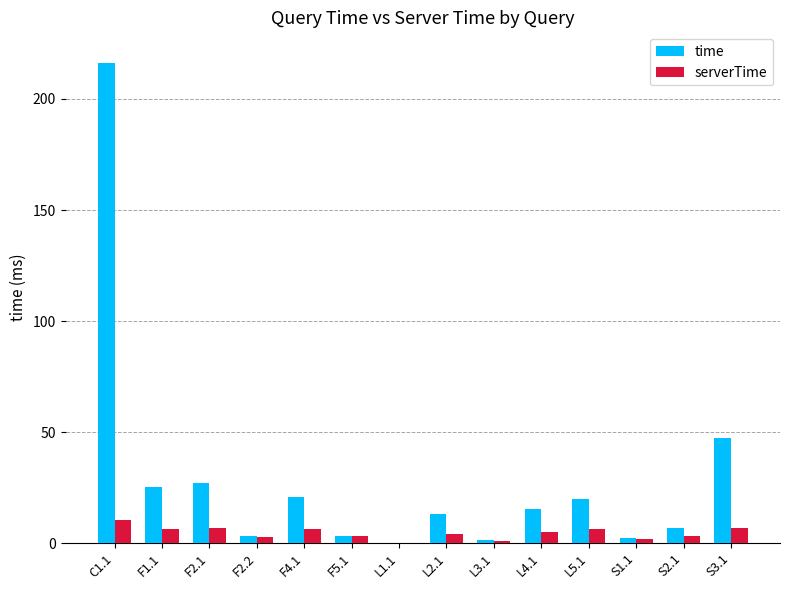

At which category is the sum across all series the highest?

C1.1